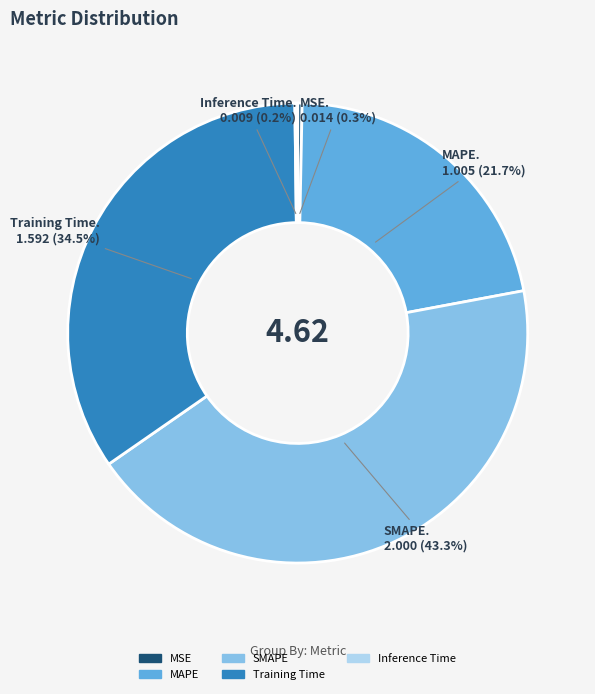

How much of the chart is everything except SMAPE?

56.7%